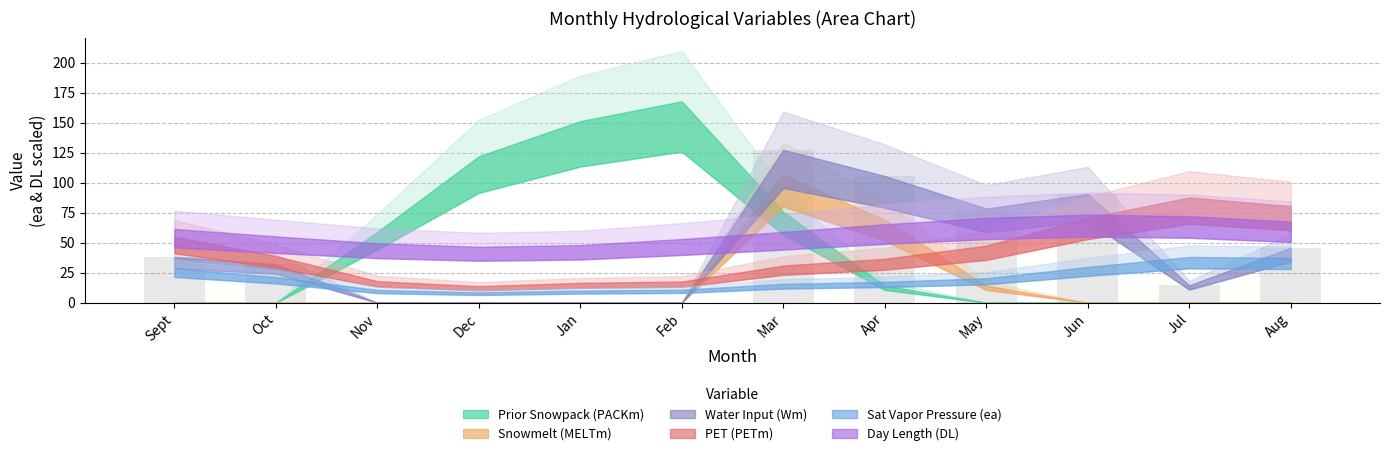

Reading left to right, list all the values displayed in this chart.

Sept=38.1	Oct=32.2	Nov=0.0	Dec=0.0	Jan=0.0	Feb=0.0	Mar=127.4	Apr=105.6	May=78.4	Jun=90.6	Jul=14.5	Aug=45.8